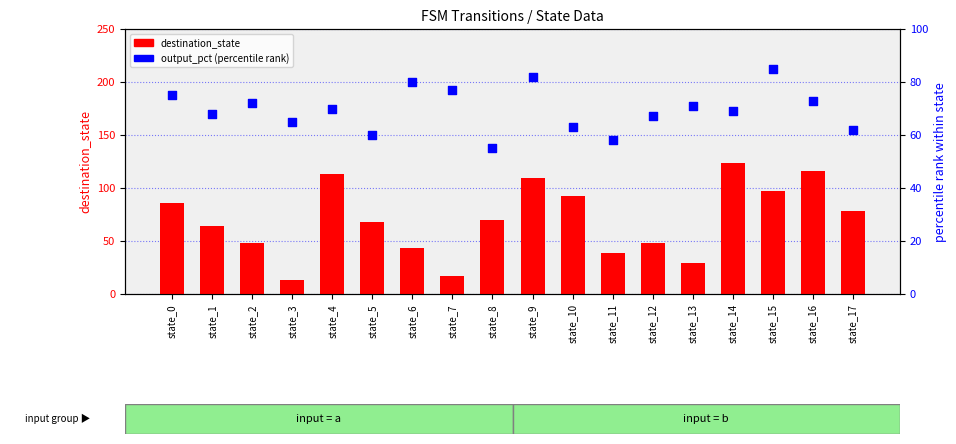

At which category is the sum across all series the highest?

state_14